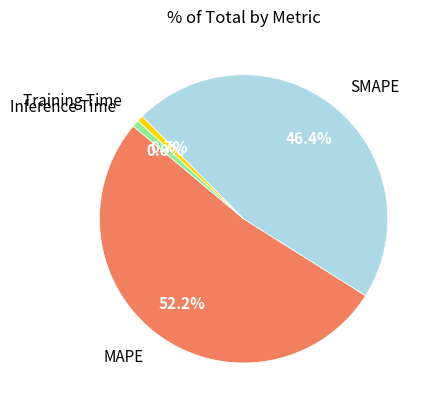

True or false: SMAPE accounts for 46% of the total.

True